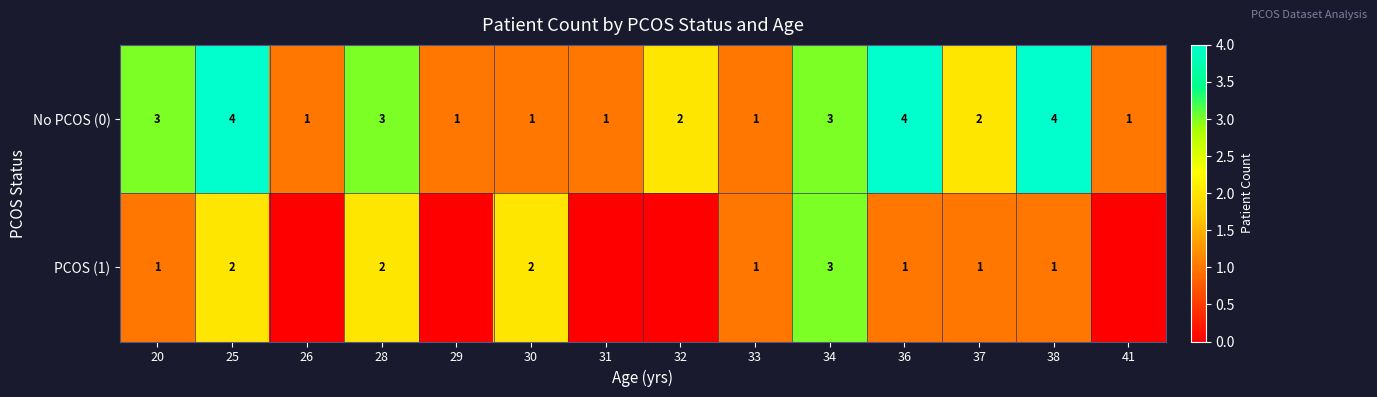

At how many categories does at least one series exceed 2?

6